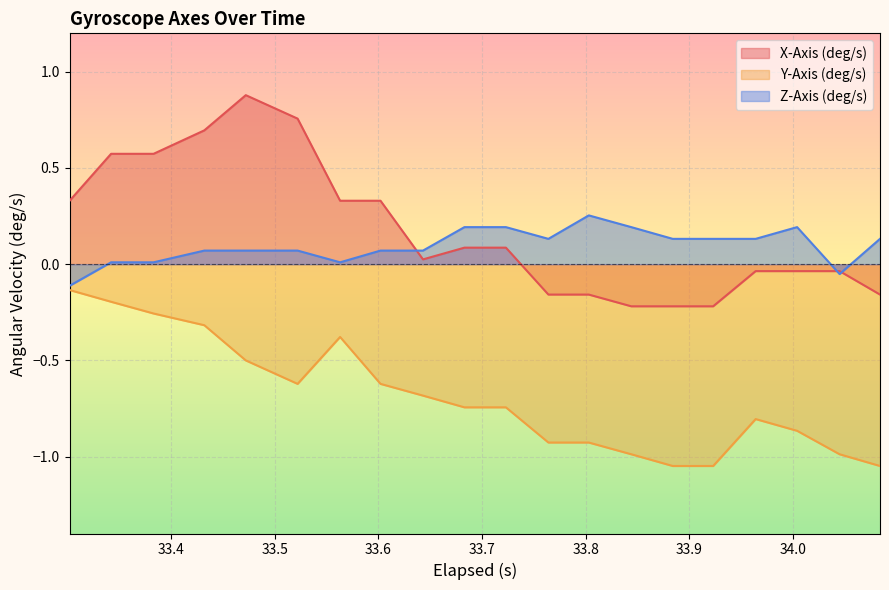

List the series in order of their peak value, lowest first.

Y-Axis (deg/s), Z-Axis (deg/s), X-Axis (deg/s)